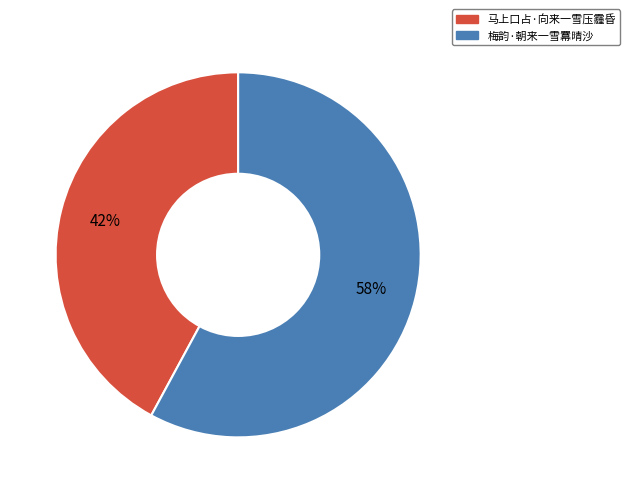

Is it true that 梅韵·朝来一雪羃晴沙 is 49% of the pie?

False